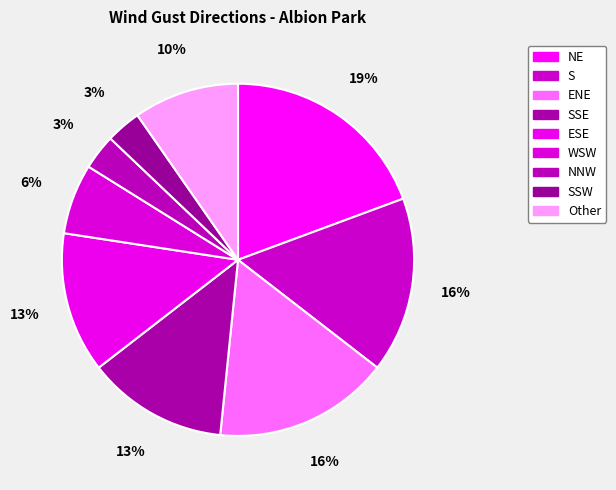

What is the largest slice in the pie chart?

NE